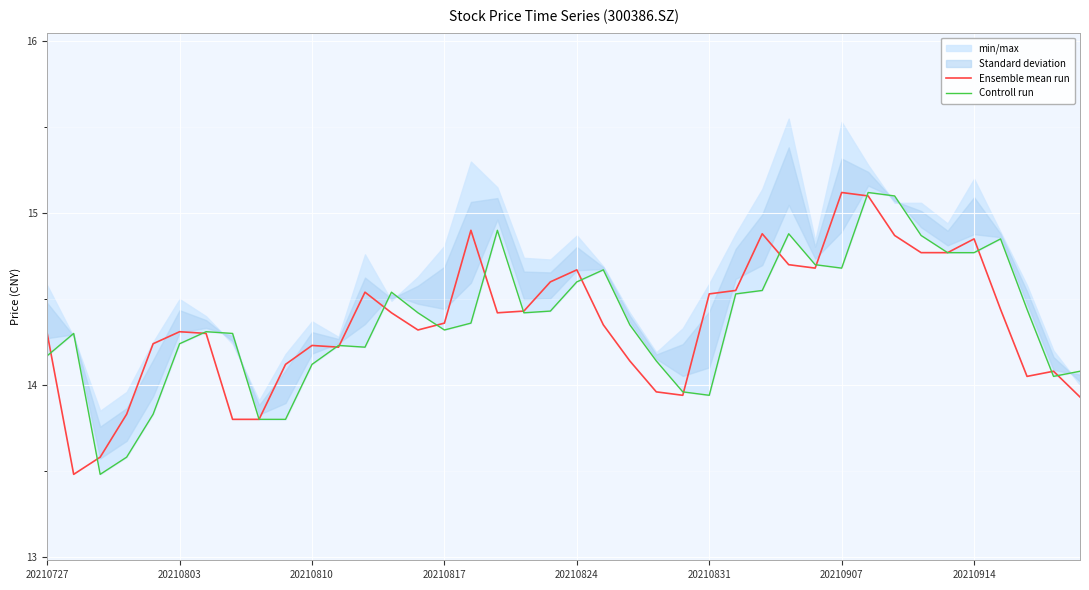

What is the total value across all series at 39?

28.0